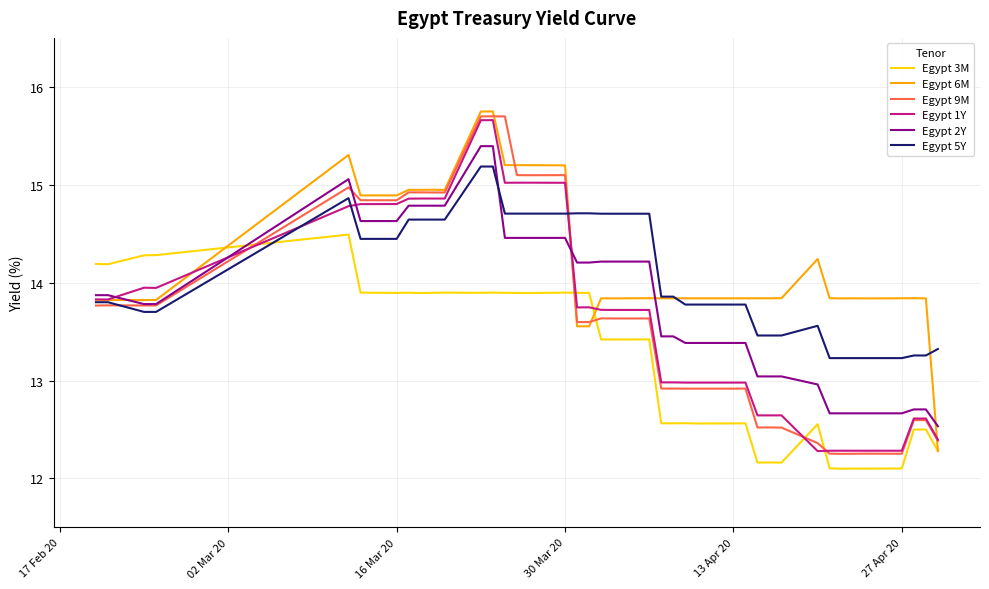

What is the highest value of the Egypt 1Y series?

15.7